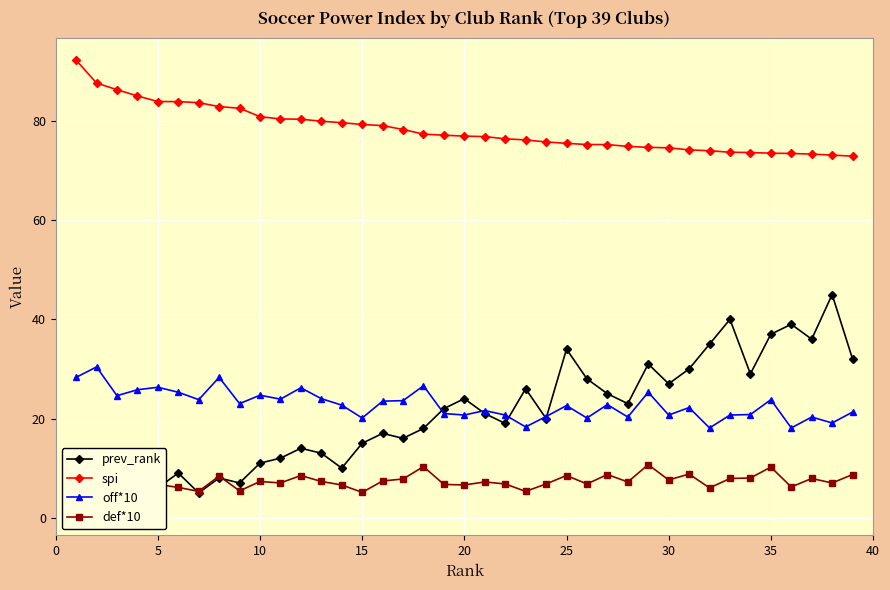

True or false: spi and off*10 intersect in this chart.

False